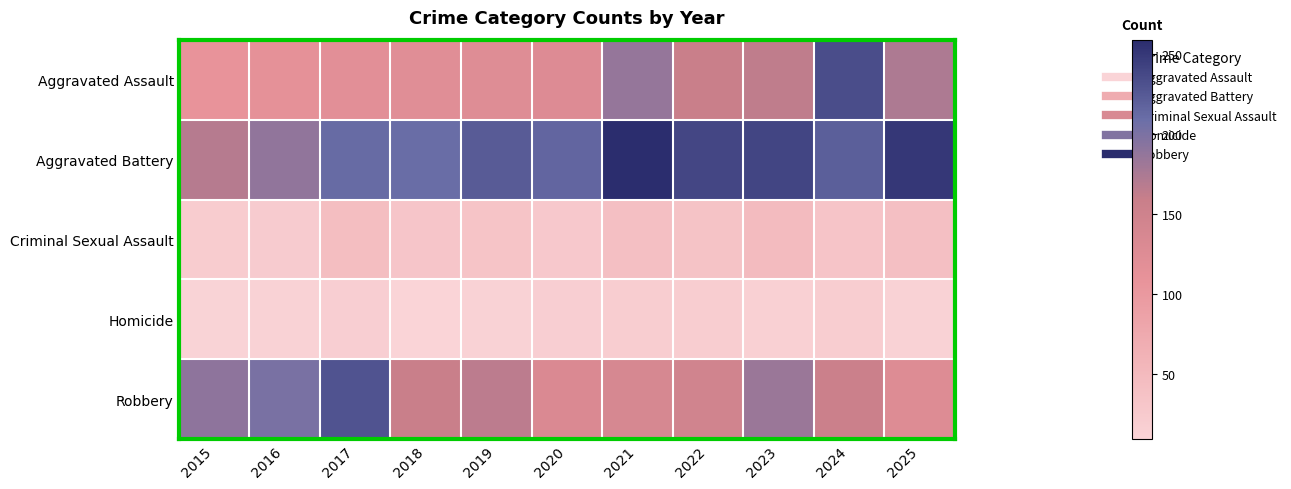

At which category is the sum across all series the highest?

2024